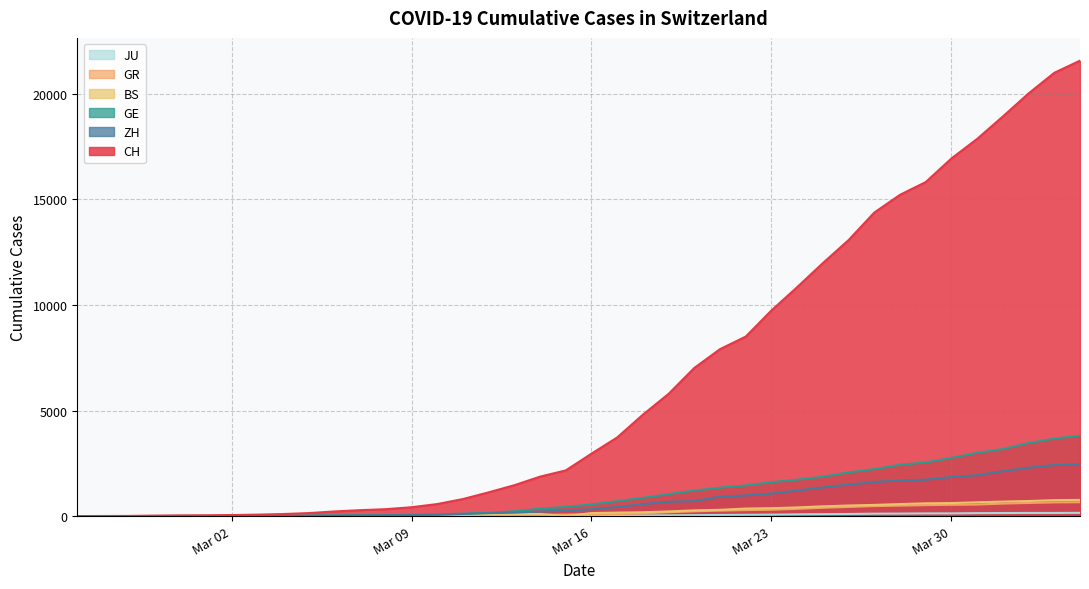

True or false: CH and BS cross at least once.

False